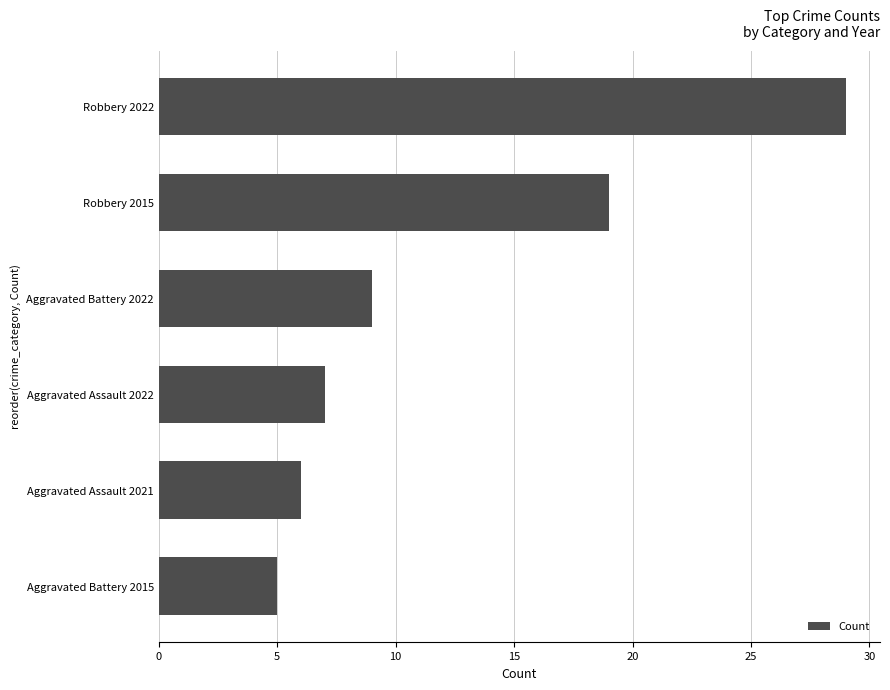

What is the difference between the second highest and second lowest values?

13